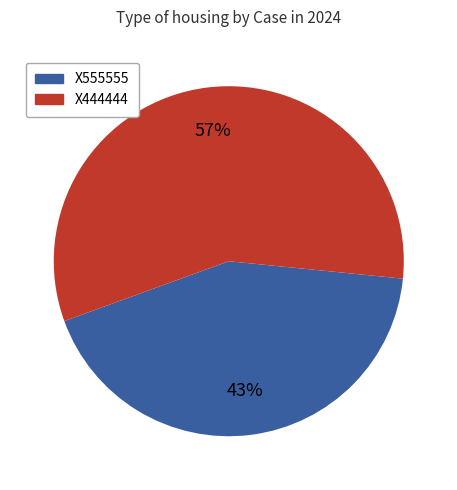

What is the largest slice in the pie chart?

X444444